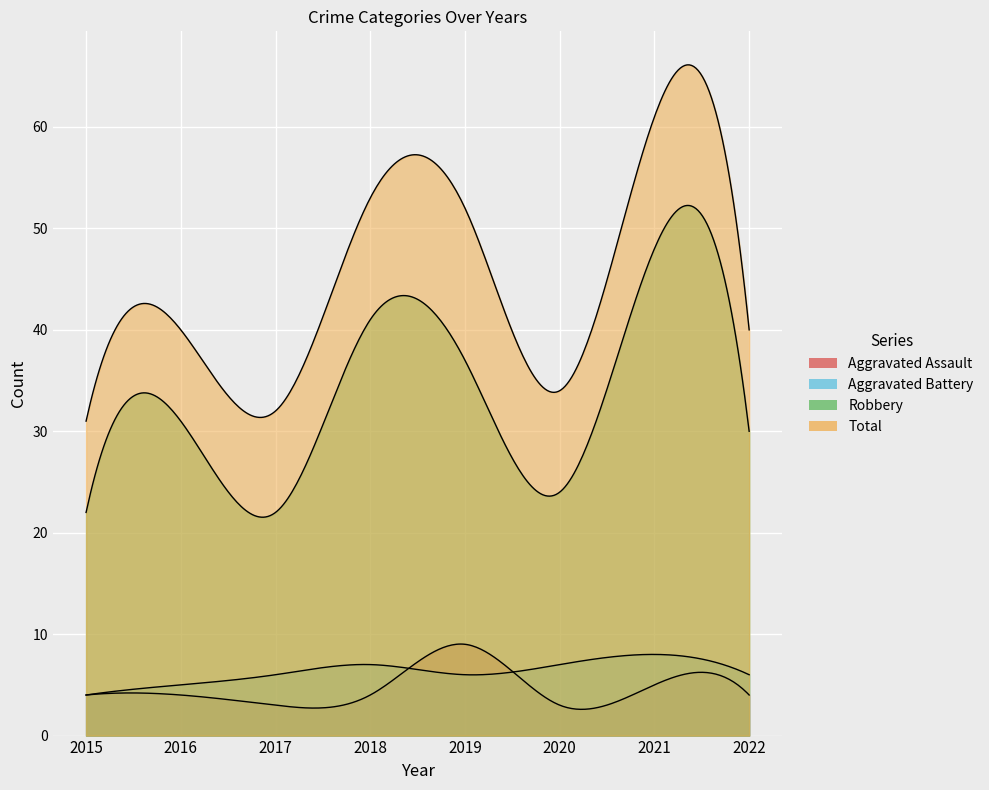

Which series has the largest range (max minus min)?

Total